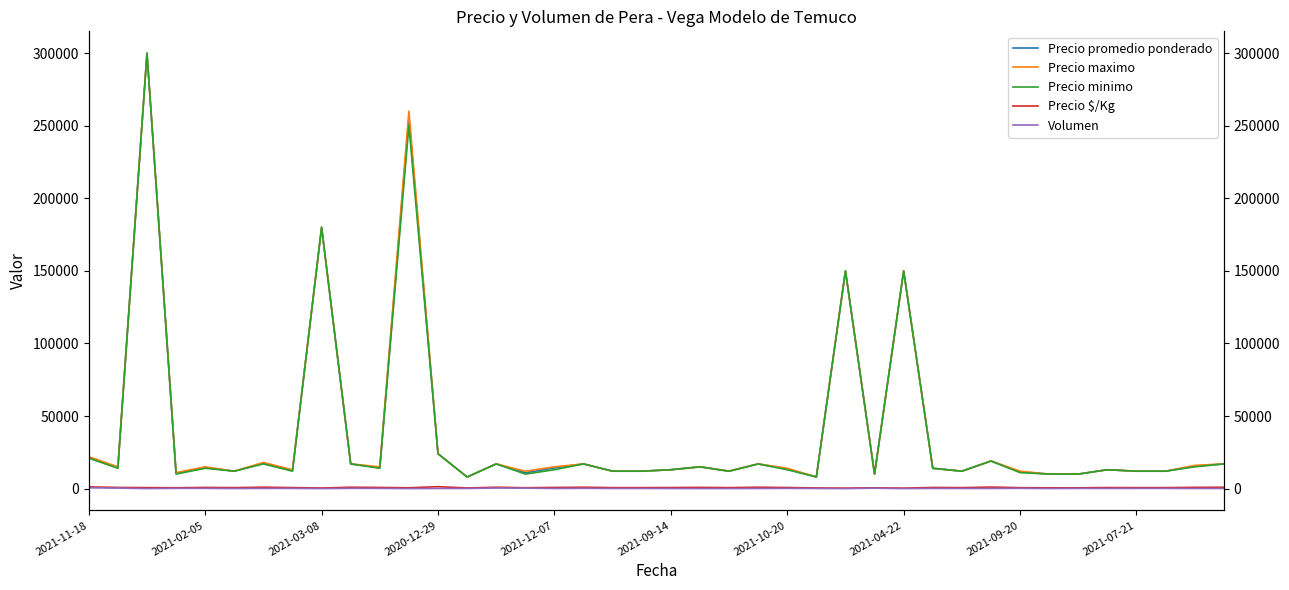

The value of Volumen at 2021-03-08 is 8. True or false?

True